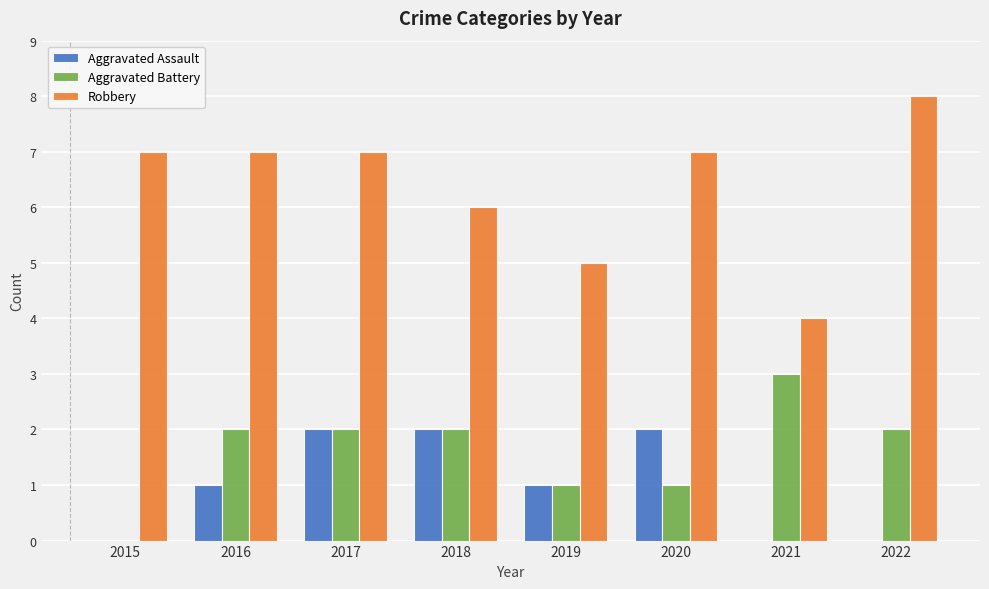

How many categories are shown in the chart?

8